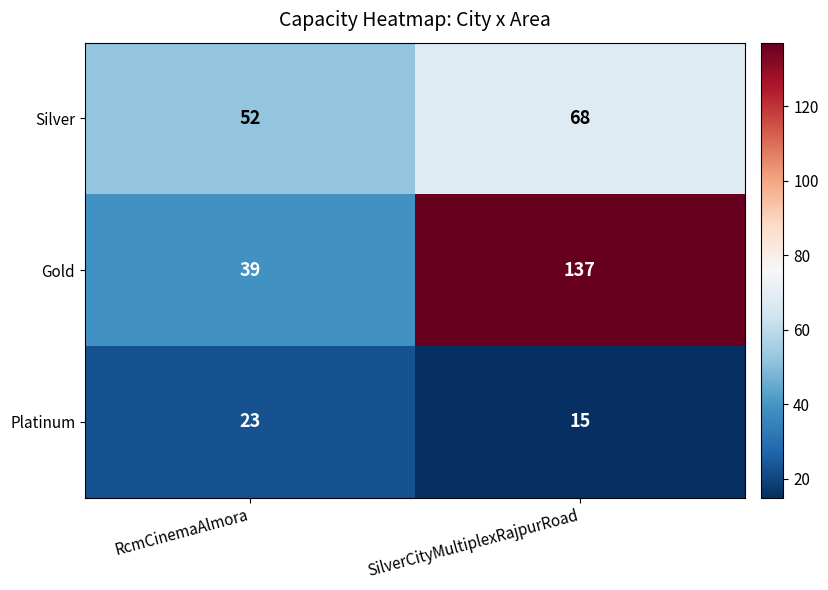

Reading left to right, list all the values displayed in this chart.

Silver: RcmCinemaAlmora=52	SilverCityMultiplexRajpurRoad=68
Gold: RcmCinemaAlmora=39	SilverCityMultiplexRajpurRoad=137
Platinum: RcmCinemaAlmora=23	SilverCityMultiplexRajpurRoad=15